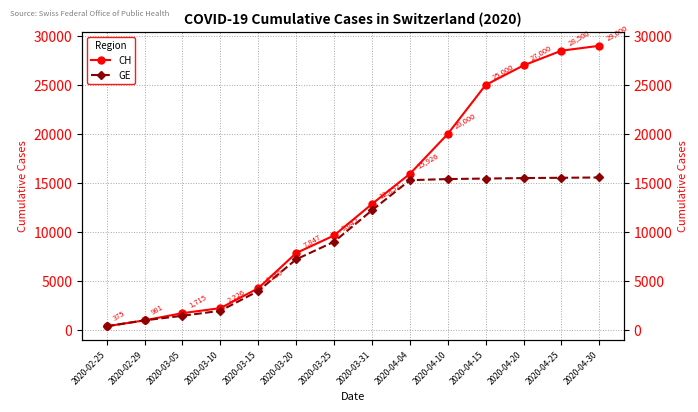

Count the number of data series in this chart.

2